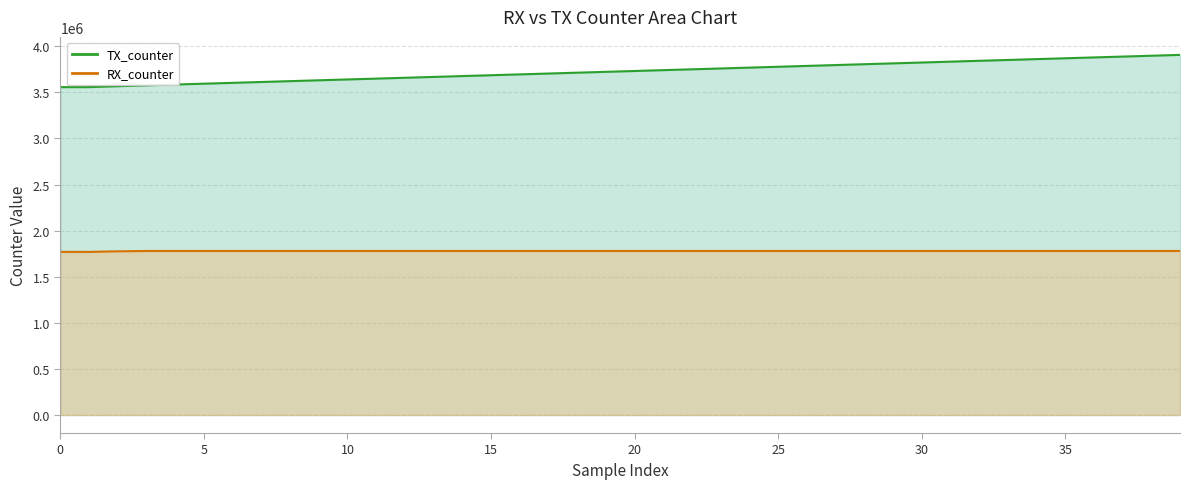

Is it true that RX_counter line equals 2347035 at 30?

False